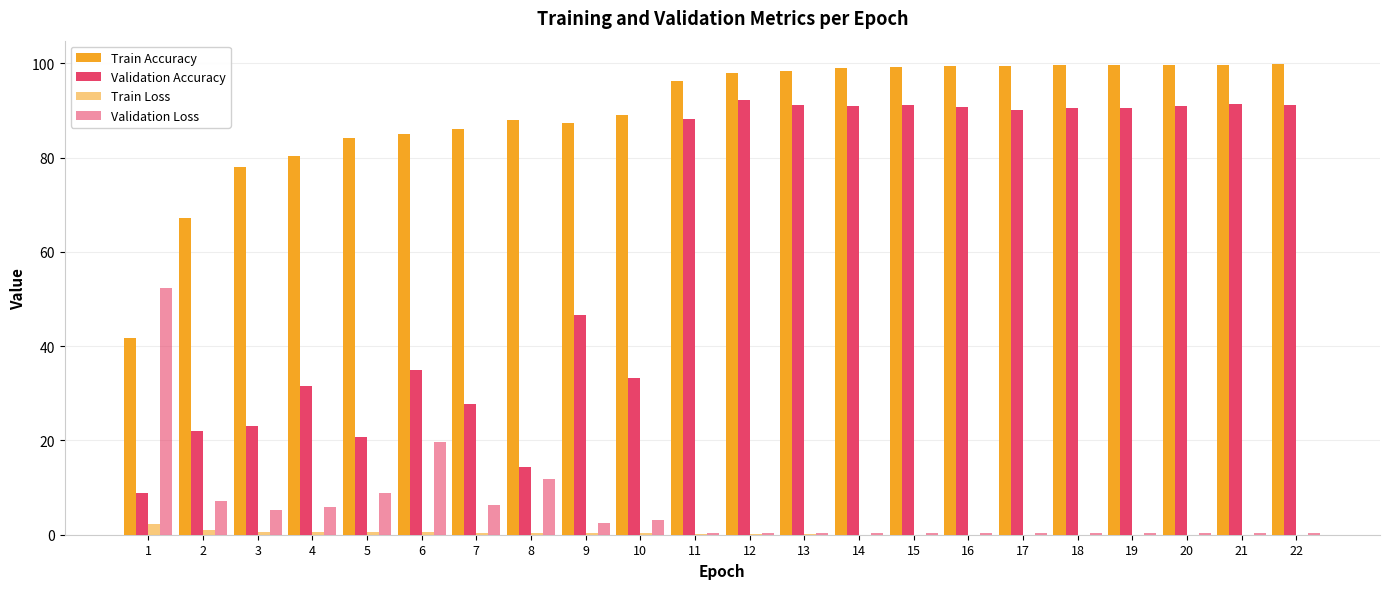

How many data points does each series have?

22